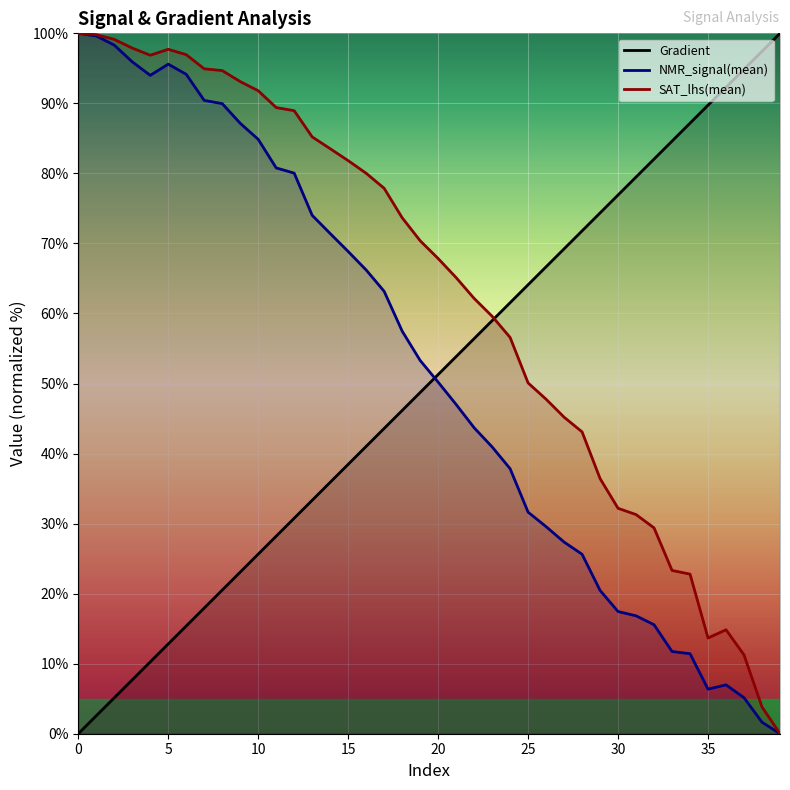

What is the difference between the highest and lowest values at 34?

75.8